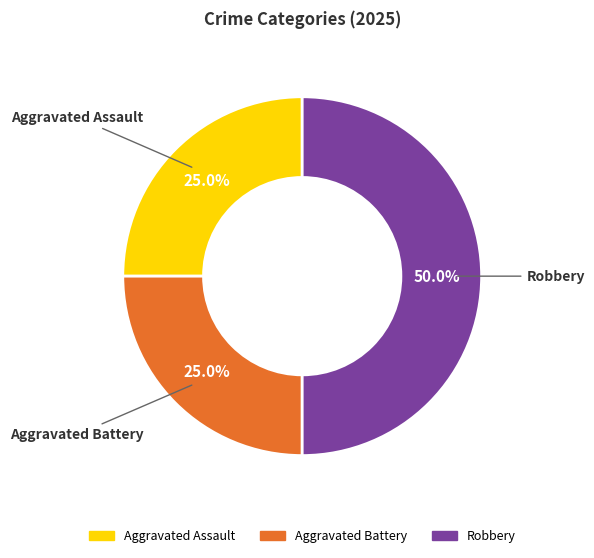

What is the largest slice in the pie chart?

Robbery